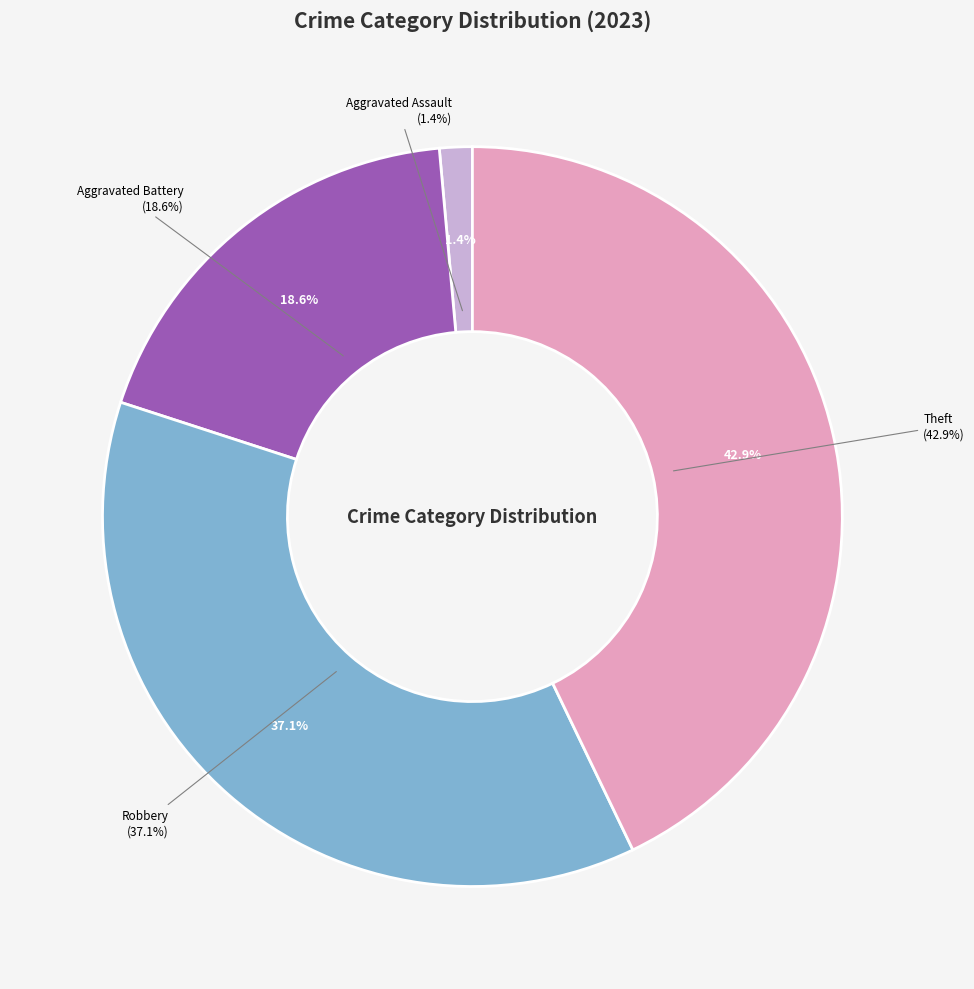

Which category has the biggest portion of the pie?

Theft